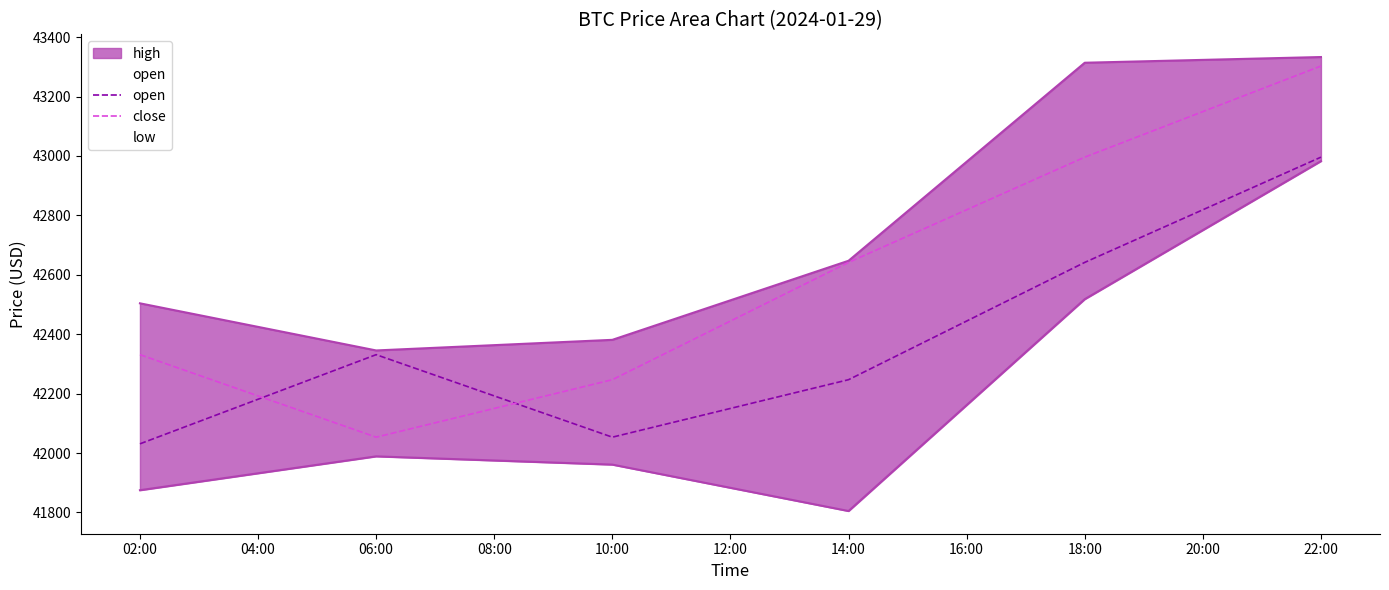

True or false: open has more than 1 interior local peaks.

False